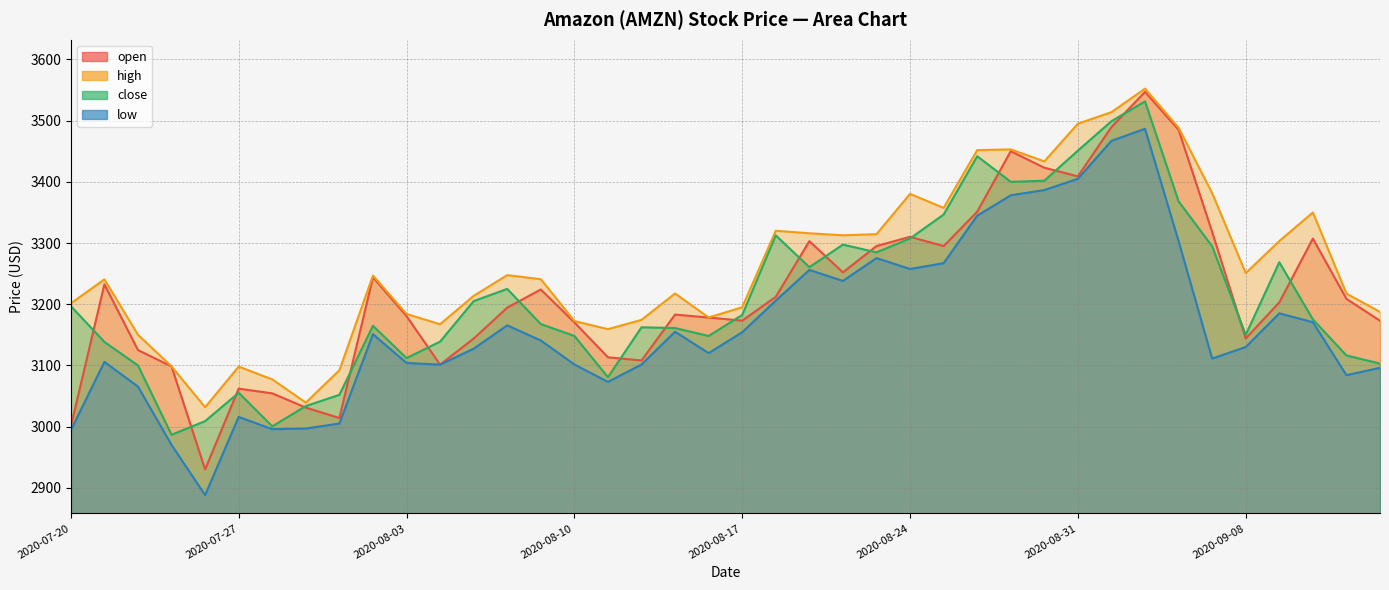

The low series shows 2970.0 at 2020-07-23. True or false?

True